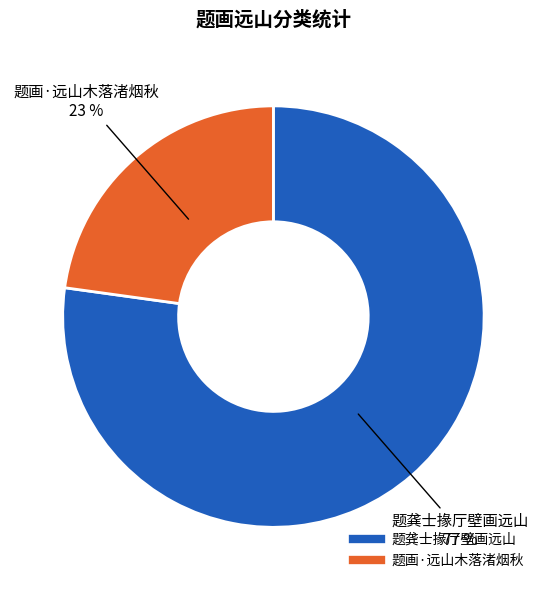

Count the number of slices in the pie.

2